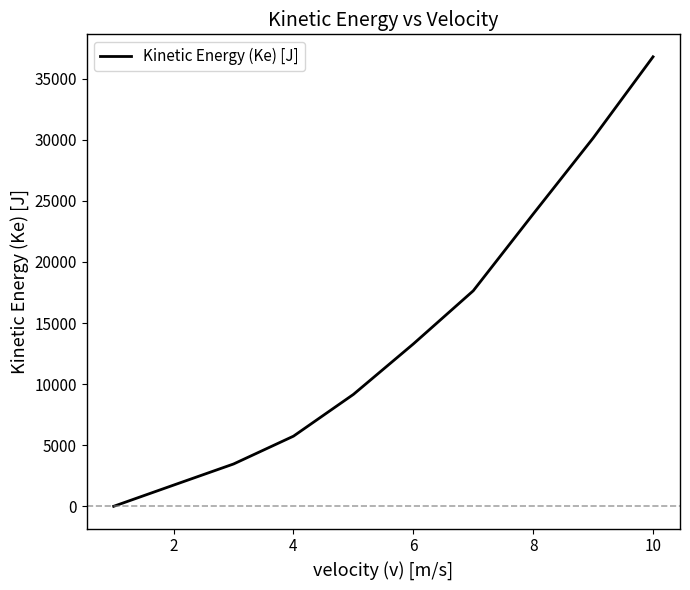

What is the difference between the maximum and minimum values?

36794.1